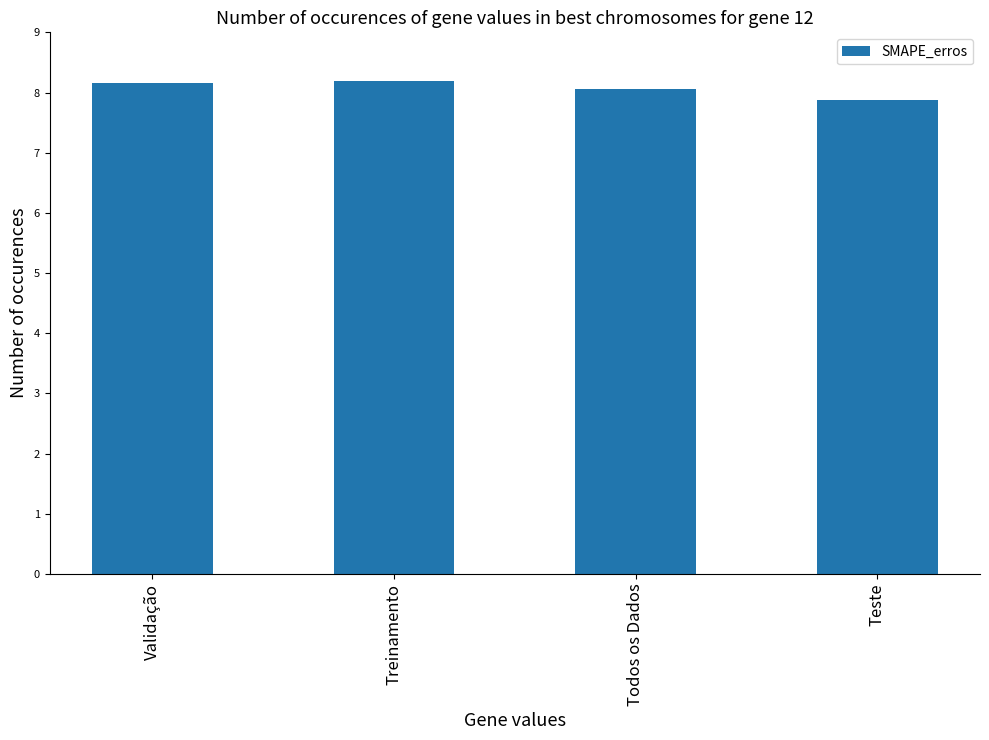

What is the value of the 1st bar from the left?

8.2